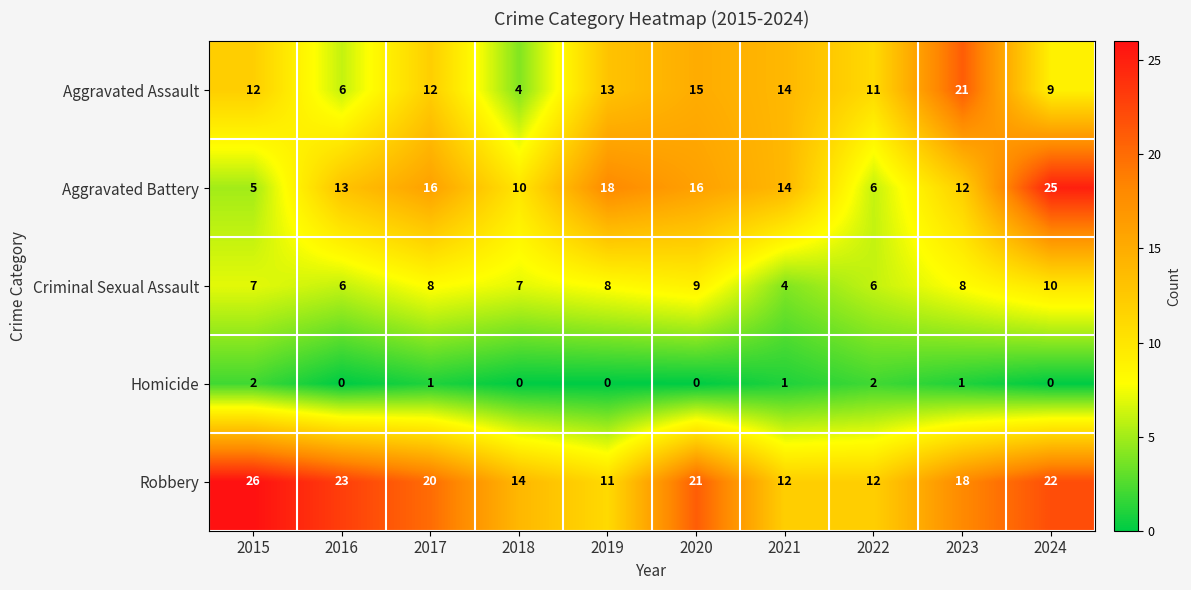

At which category is the sum across all series the highest?

2024